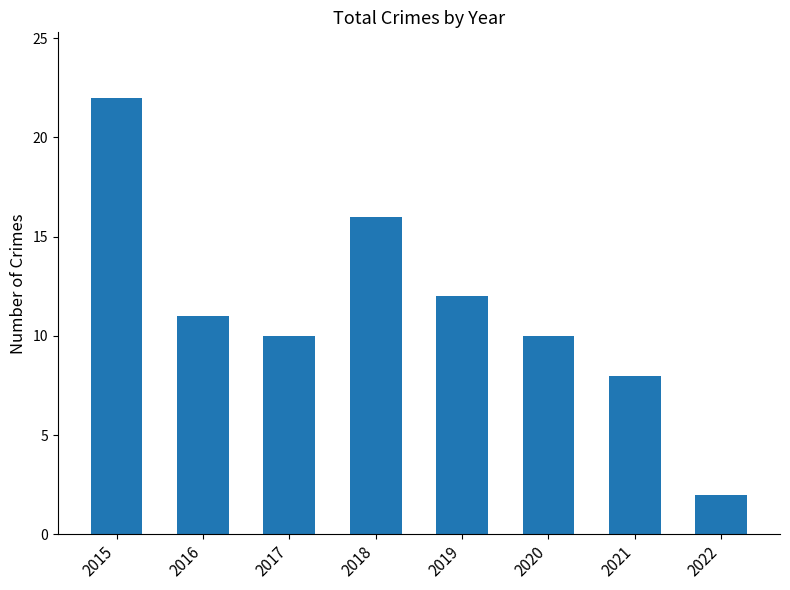

The value at 2022 is 2. True or false?

True